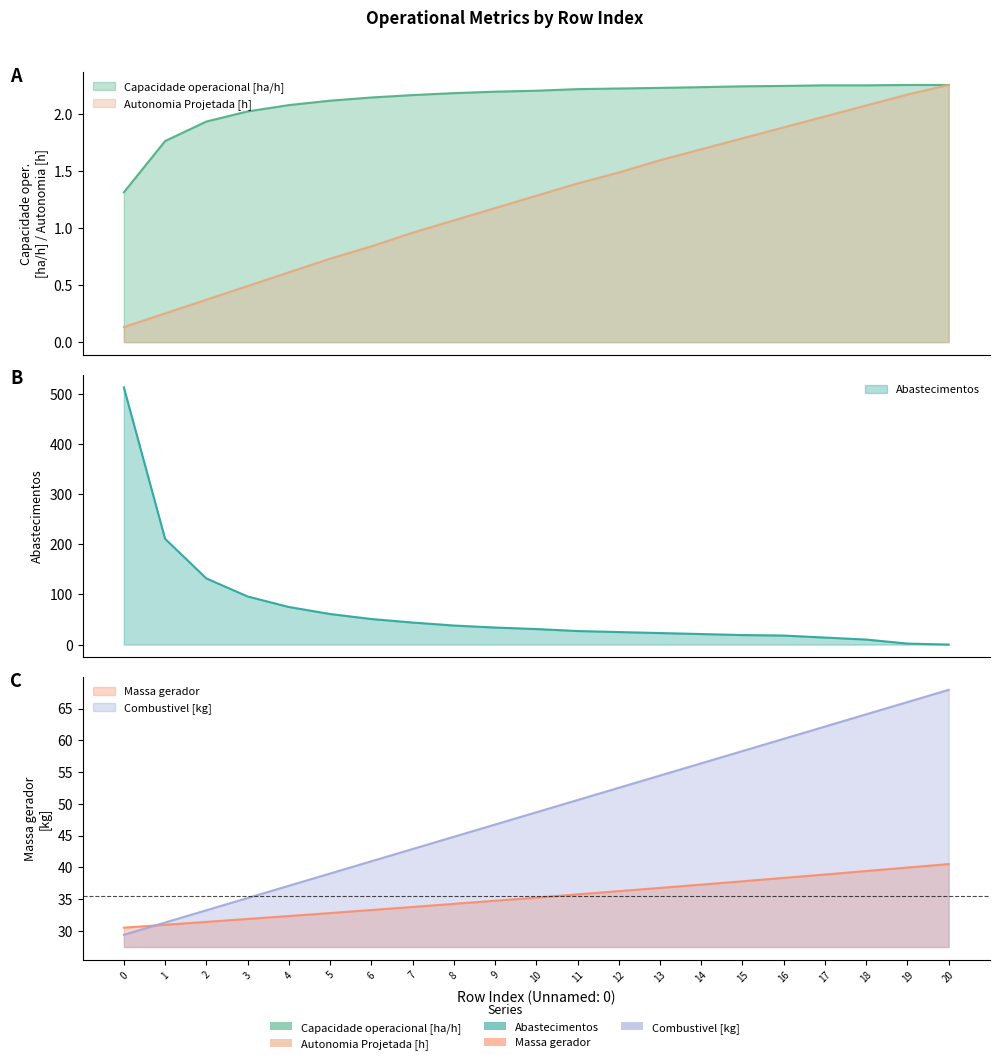

True or false: Autonomia Projetada [h] and Capacidade operacional [ha/h] intersect in this chart.

True